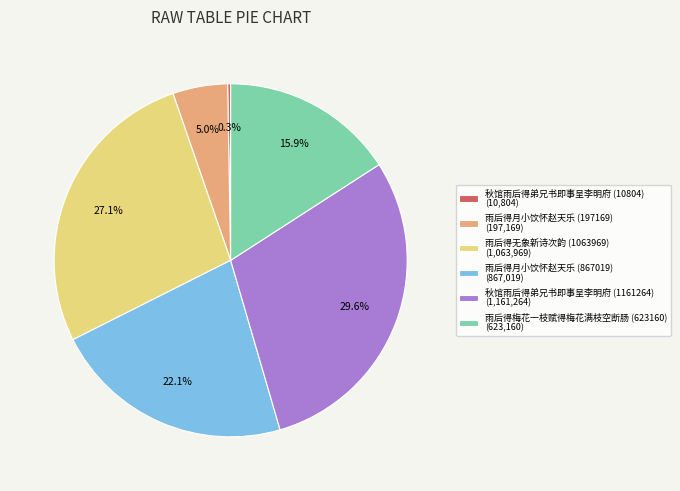

To the nearest percent, what is the difference between the 秋馆雨后得弟兄书即事呈李明府 (1161264) and 雨后得梅花一枝赋得梅花满枝空断肠 (623160) slice percentages?

14%